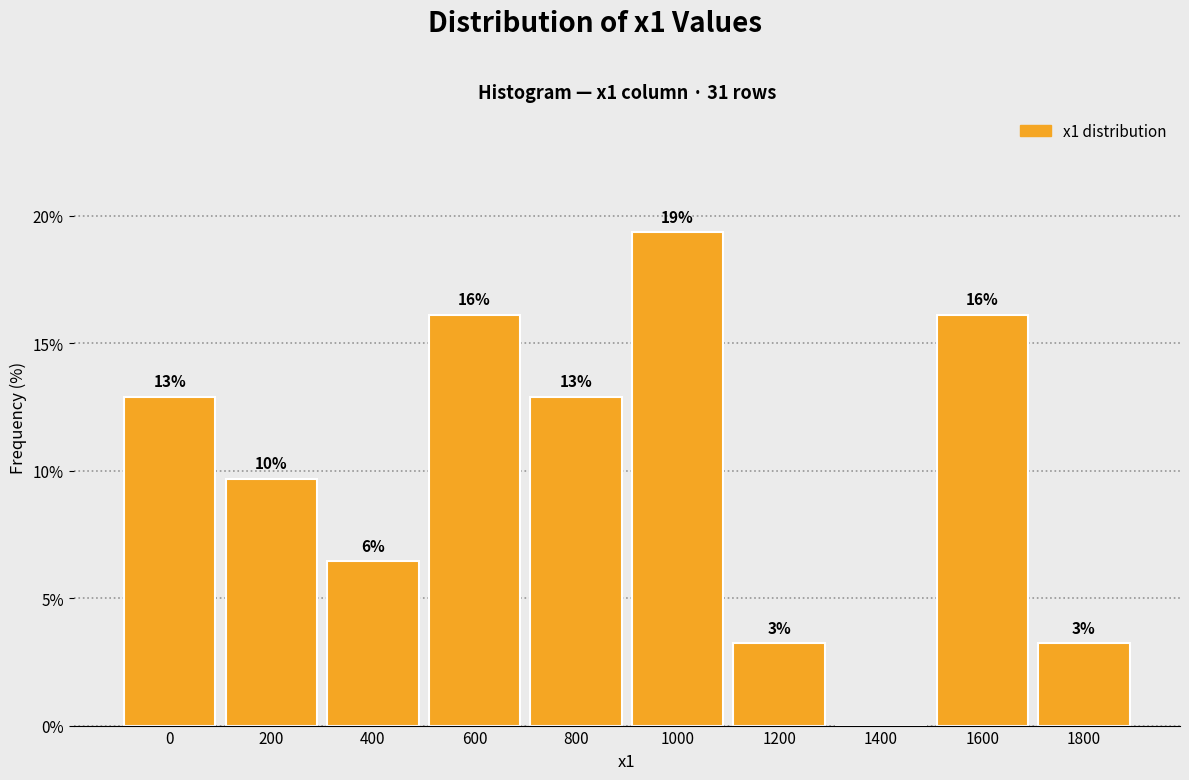

Are the bars horizontal?

No